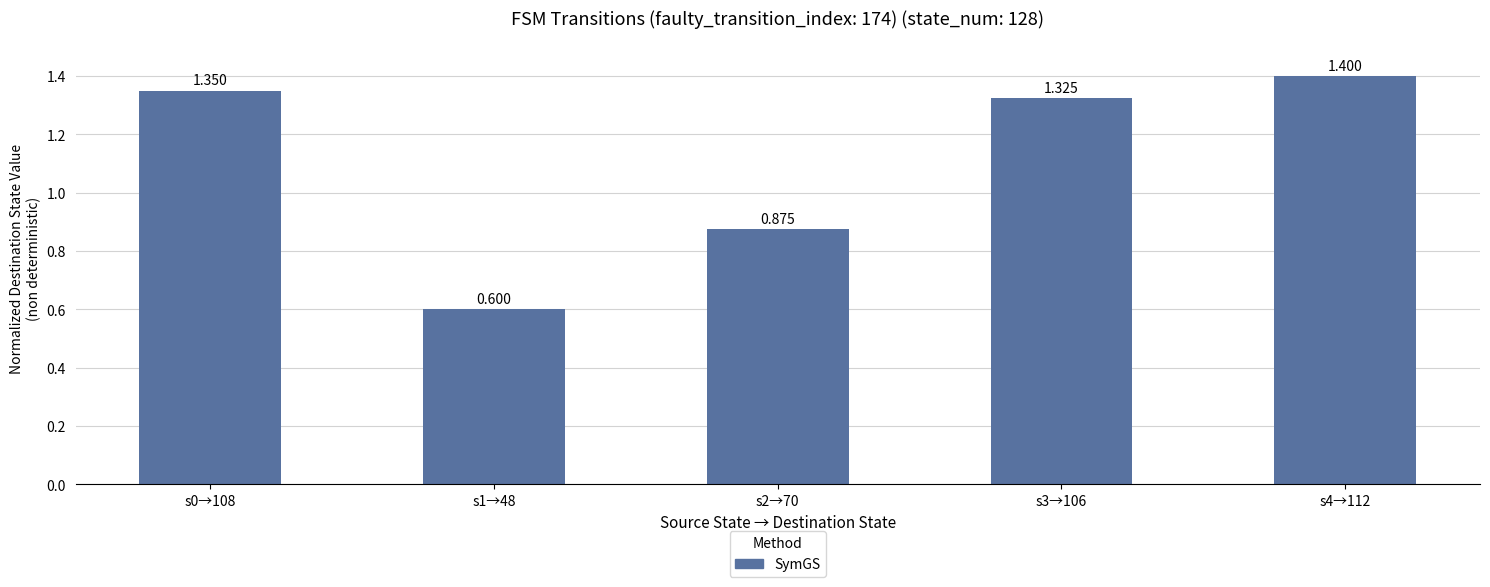

At which label does the data first exceed 1?

s0→108